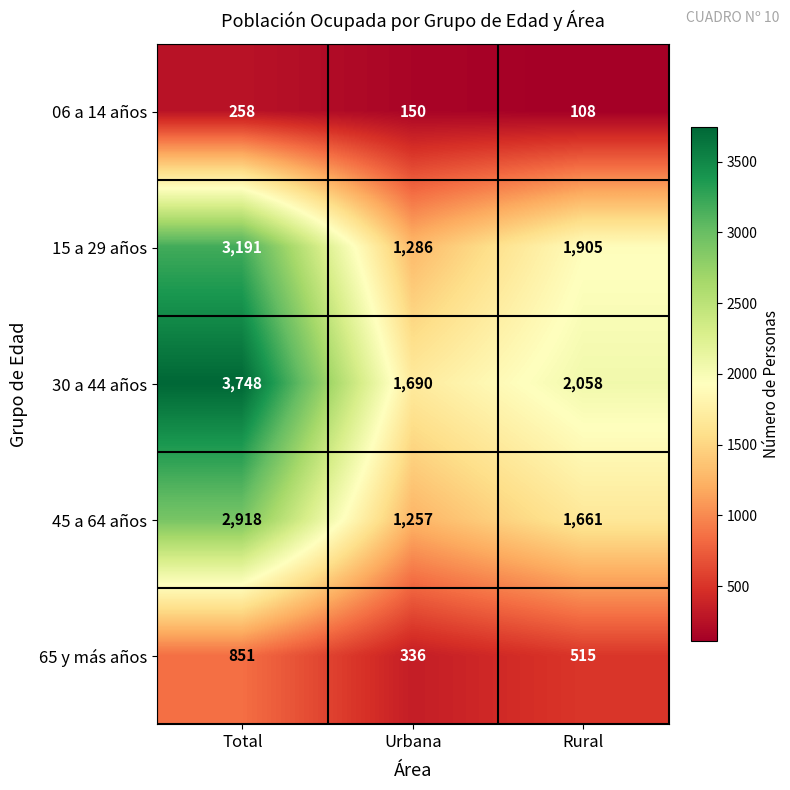

Count the number of data series in this chart.

5